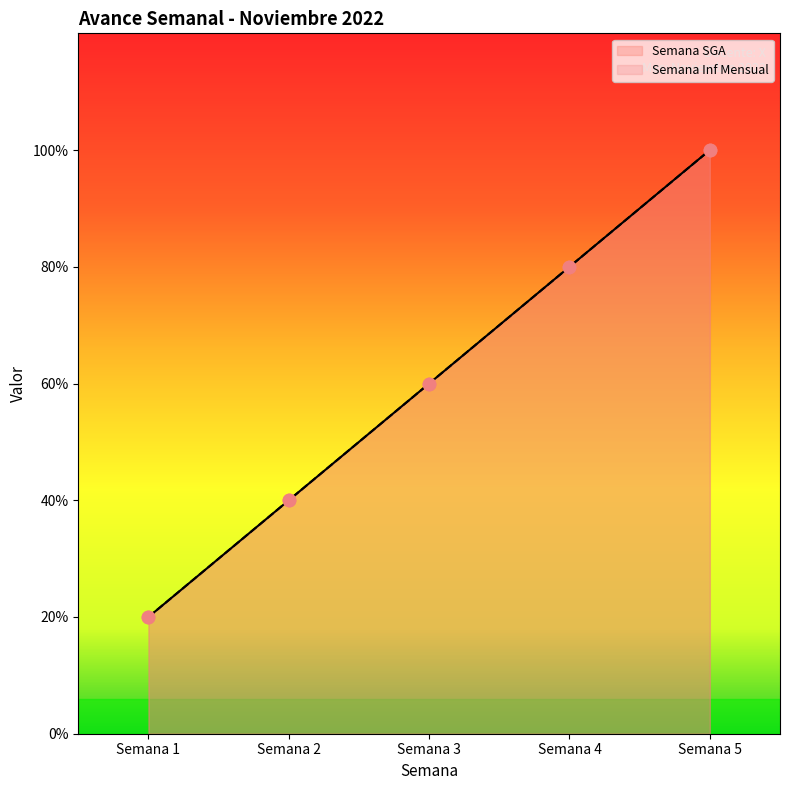

What is the total value across all series at Semana 2?

4